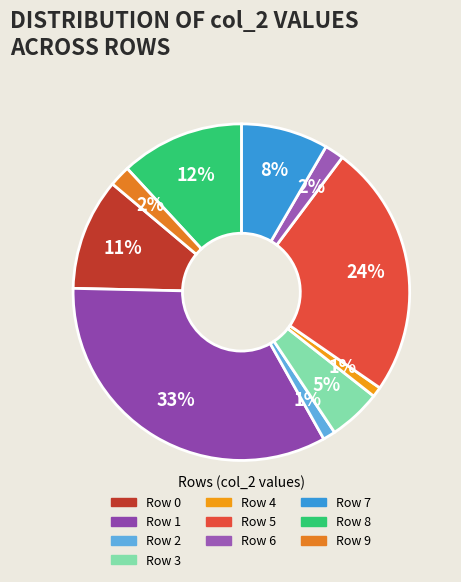

Is Row 7 the majority of the pie?

No